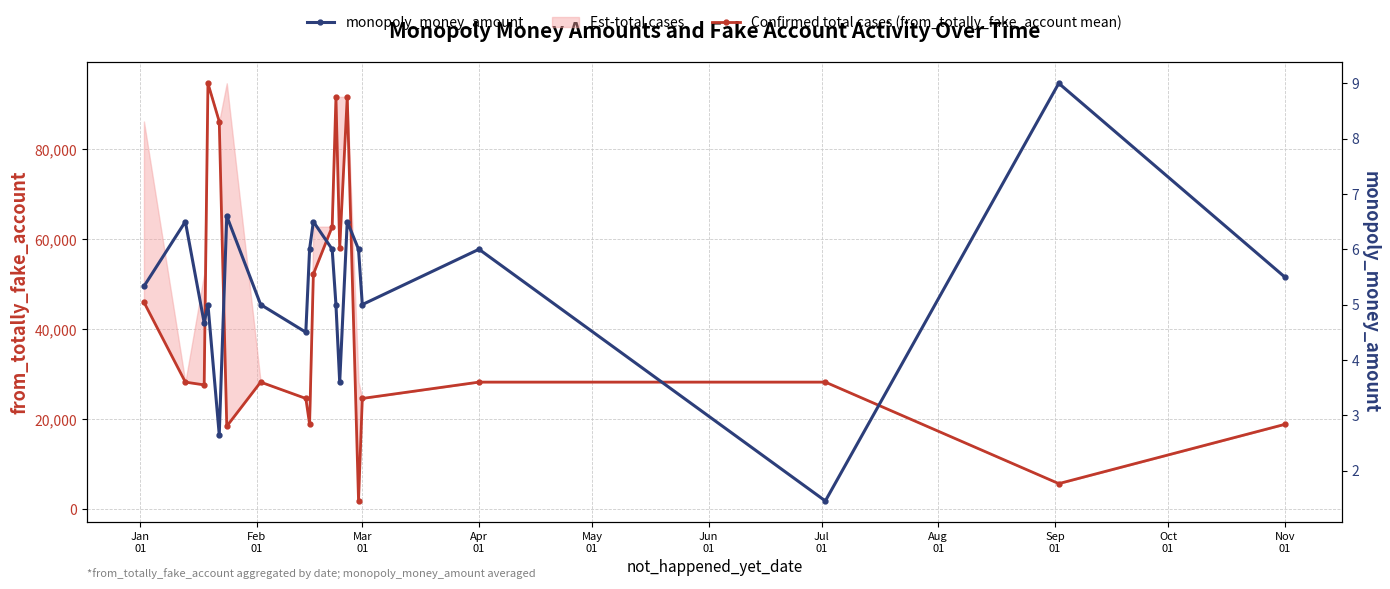

The Confirmed total cases (from_totally_fake_account mean) series shows 2365.9 at 14. True or false?

False